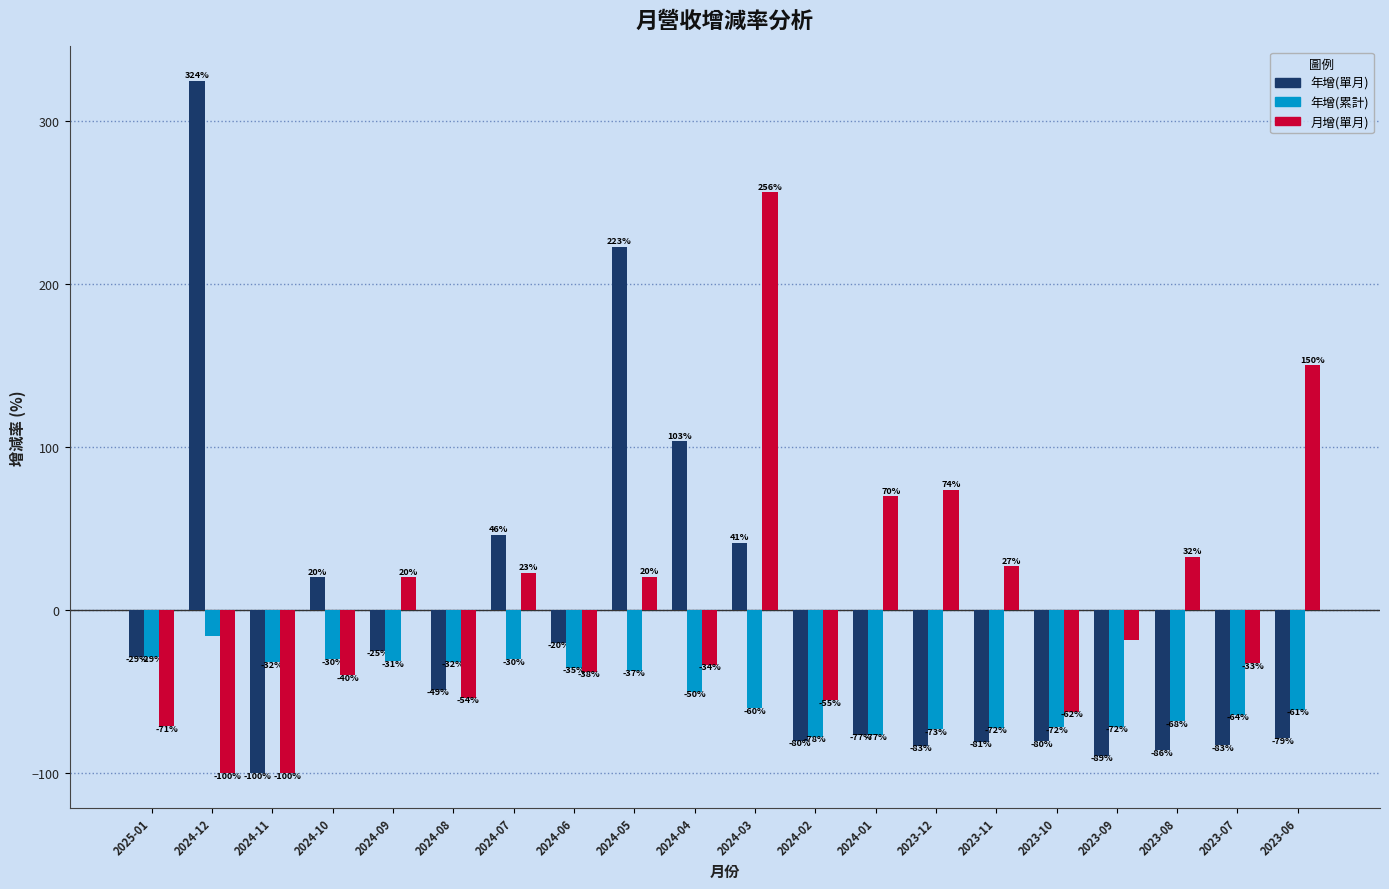

How many bars are there in total?

60